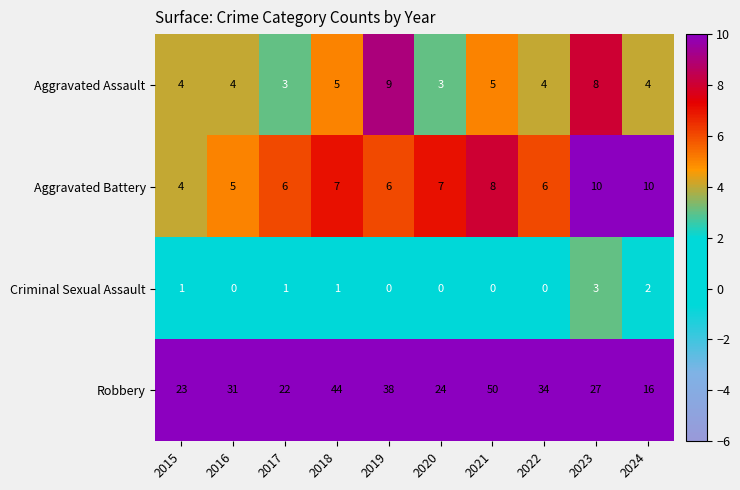

At which category does the chart reach its peak across all series?

2021